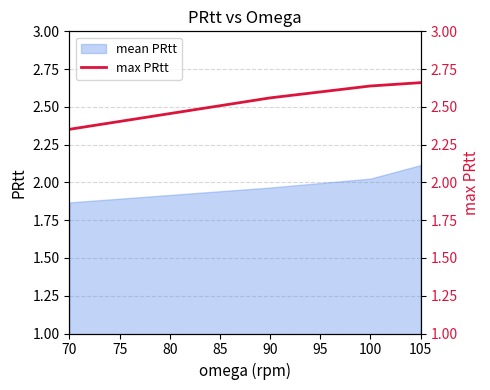

Reading right to left, extract all data points from this chart.

2.7	2.6	2.6	2.4